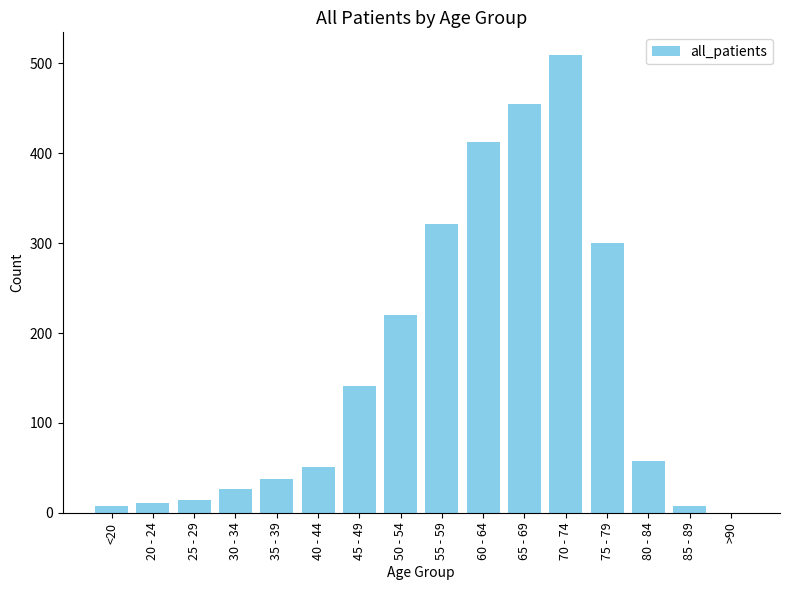

What is the sum of the values at >90 and <20?

8